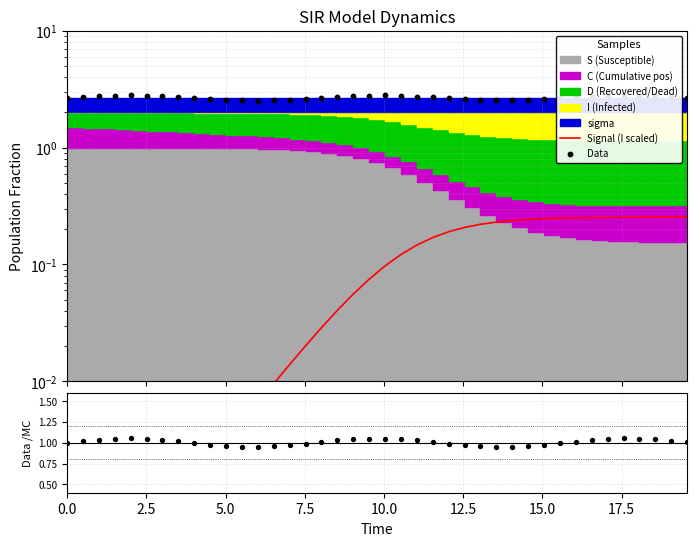

Is the value of Data/MC at 37 greater than the value of Data at 24?

No